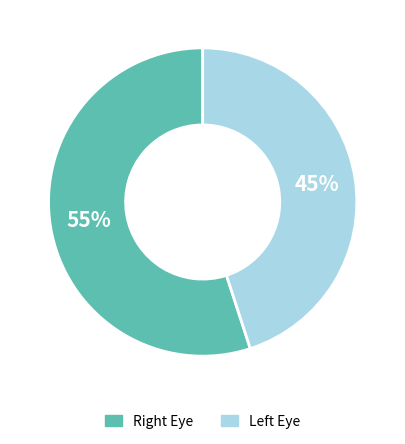

Does any single category account for the majority?

Yes